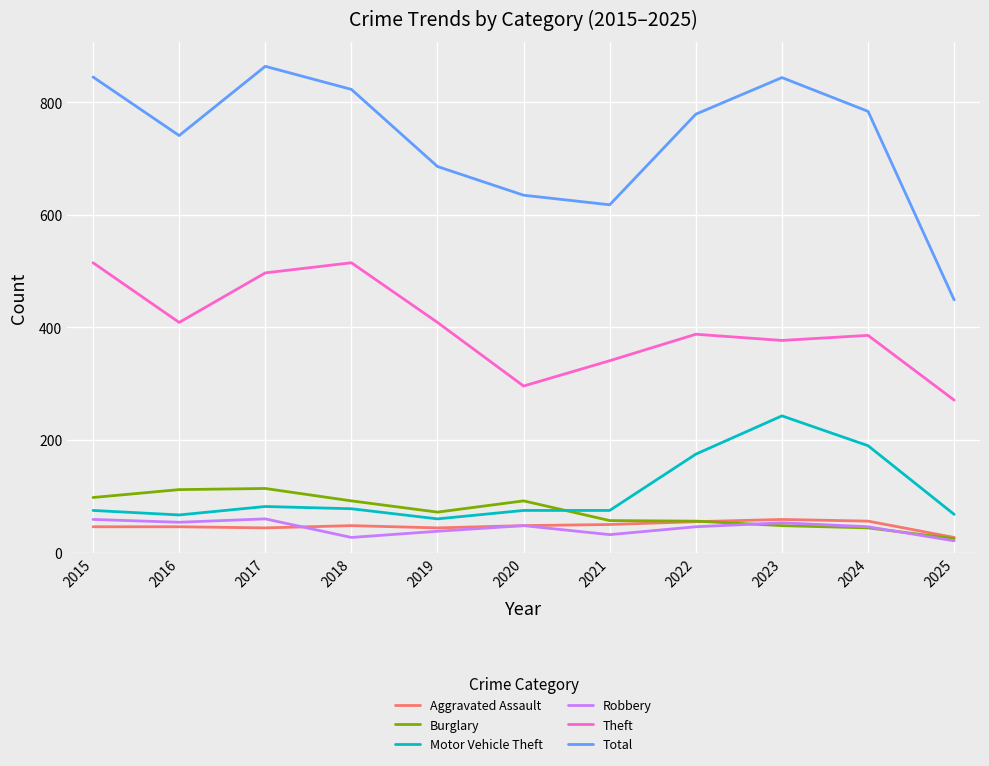

The value of Burglary at 2020 is 124. True or false?

False